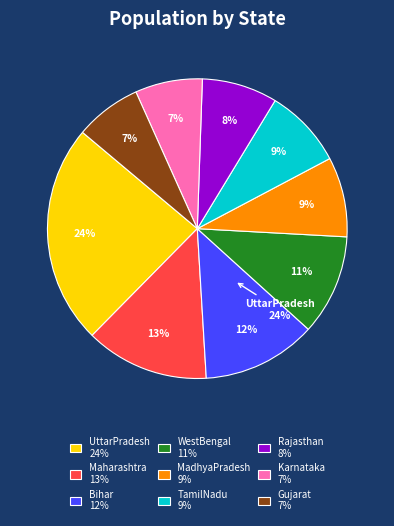

To the nearest percent, what is the average slice percentage?

11%